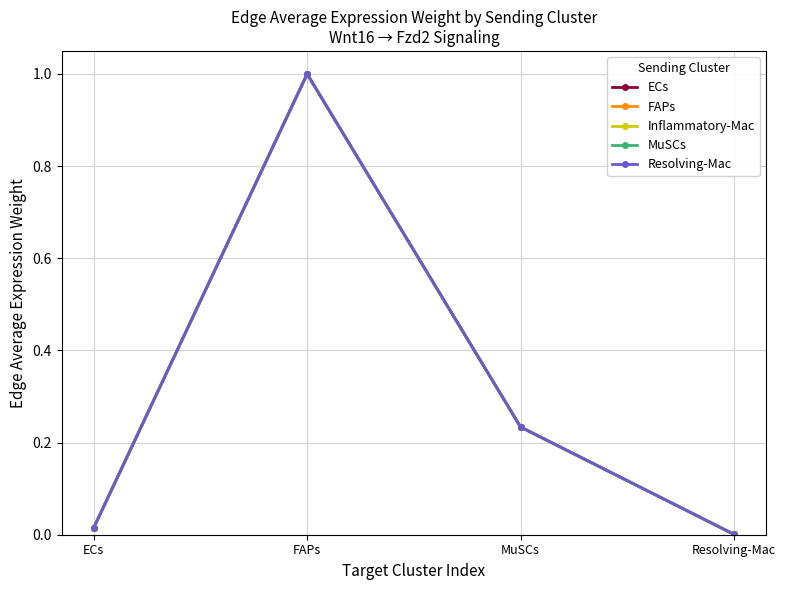

True or false: FAPs has a value of 0.0 at Resolving-Mac.

False